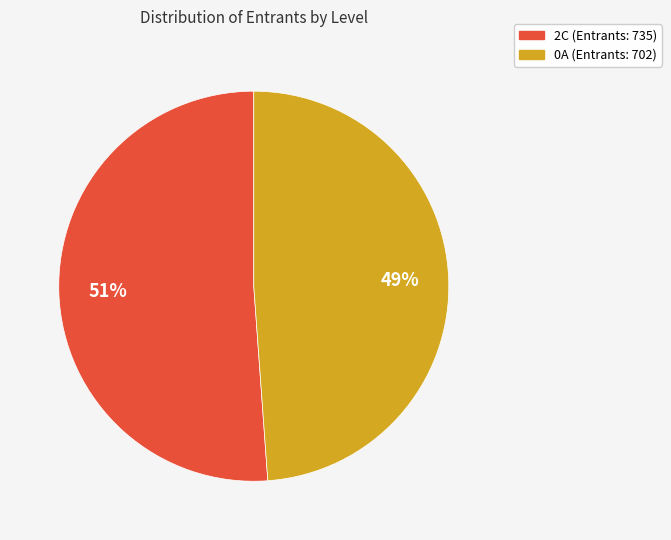

Rank the categories by value from lowest to highest.

0A, 2C